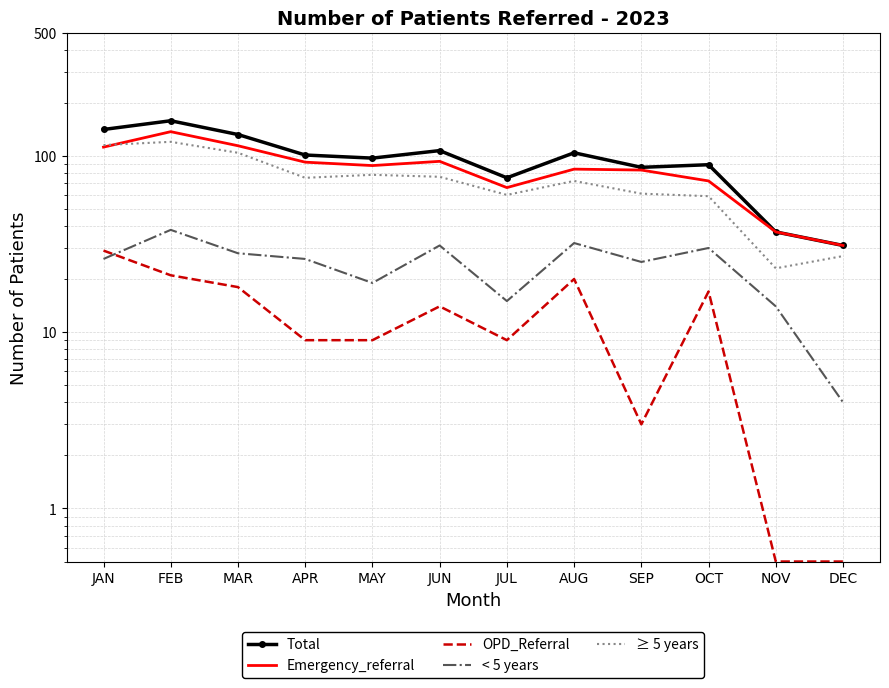

How many lines are shown in the chart?

5